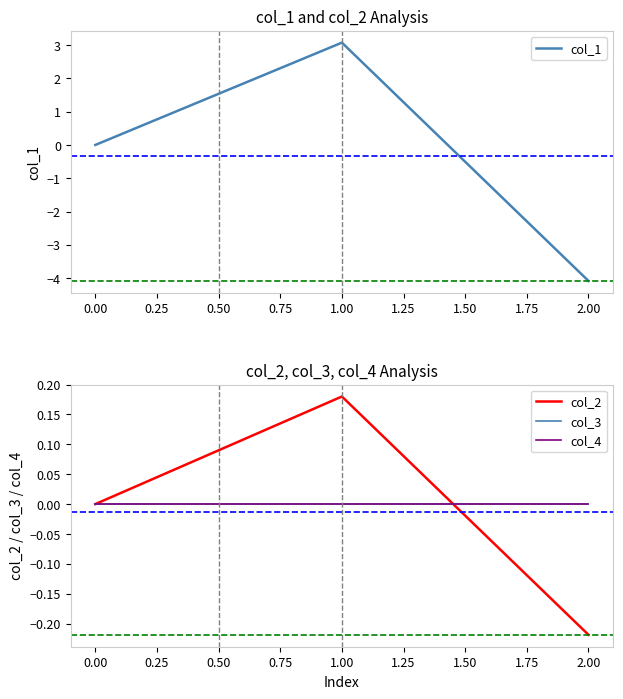

List the labels in order of col_1 value, largest first.

1.00, 0.00, 2.00